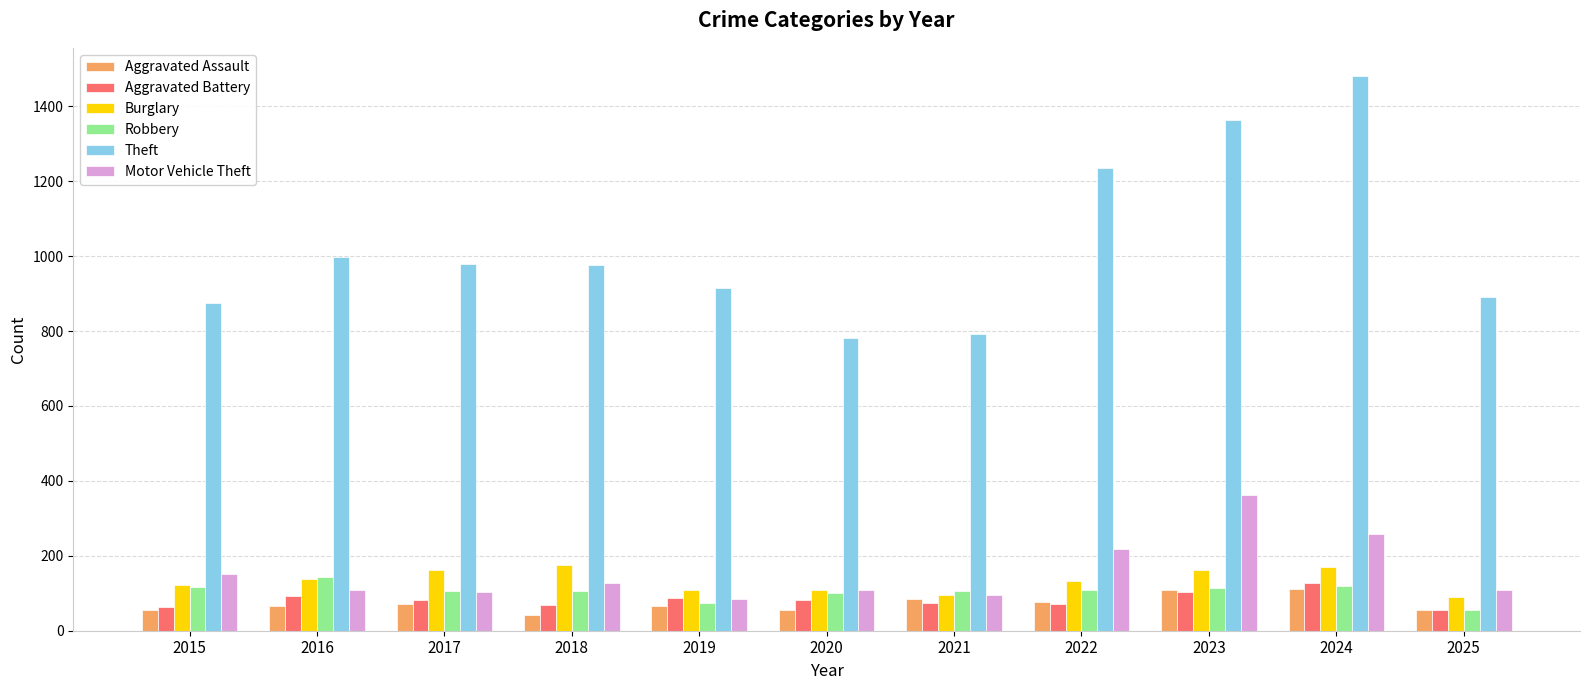

What is the lowest value of the Aggravated Assault series?

43